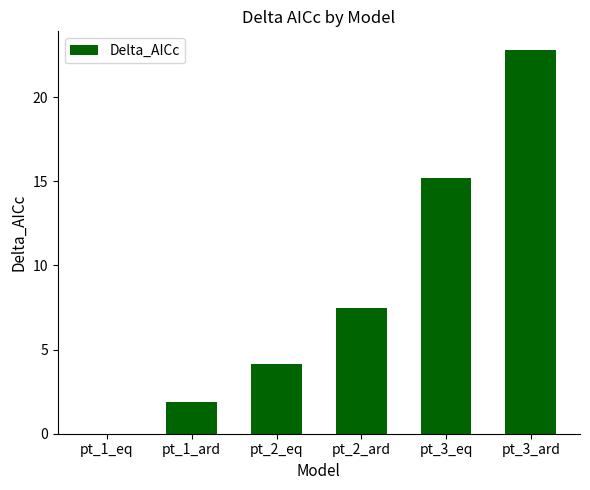

What is the change in value from pt_1_ard to pt_2_ard?

+5.6